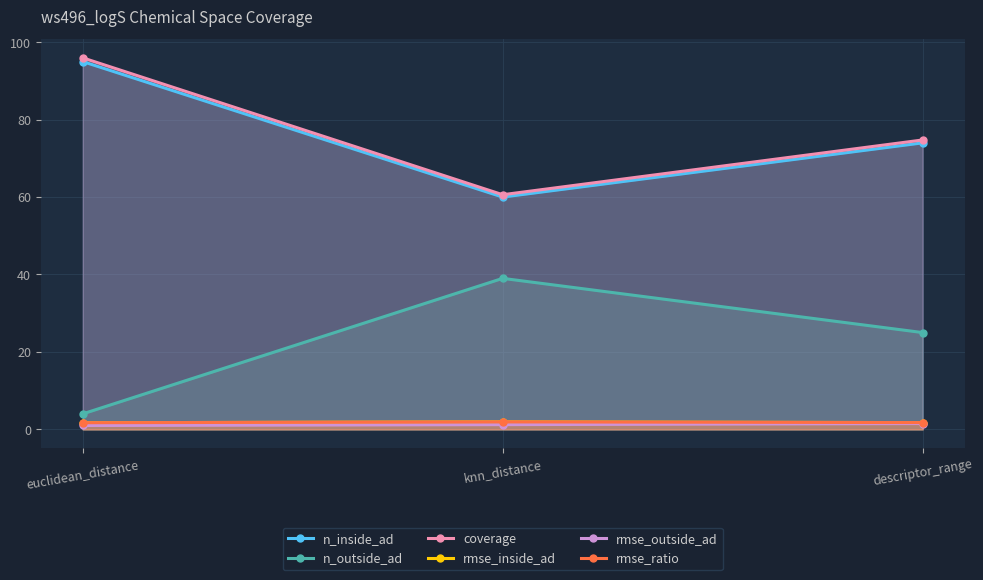

Reading left to right, list all the values displayed in this chart.

n_inside_ad: euclidean_distance=95.0	knn_distance=60.0	descriptor_range=74.0
n_outside_ad: euclidean_distance=4.0	knn_distance=39.0	descriptor_range=25.0
coverage: euclidean_distance=96.0	knn_distance=60.6	descriptor_range=74.7
rmse_inside_ad: euclidean_distance=1.7	knn_distance=1.9	descriptor_range=1.7
rmse_outside_ad: euclidean_distance=1.0	knn_distance=1.2	descriptor_range=1.5
rmse_ratio: euclidean_distance=1.7	knn_distance=1.9	descriptor_range=1.7